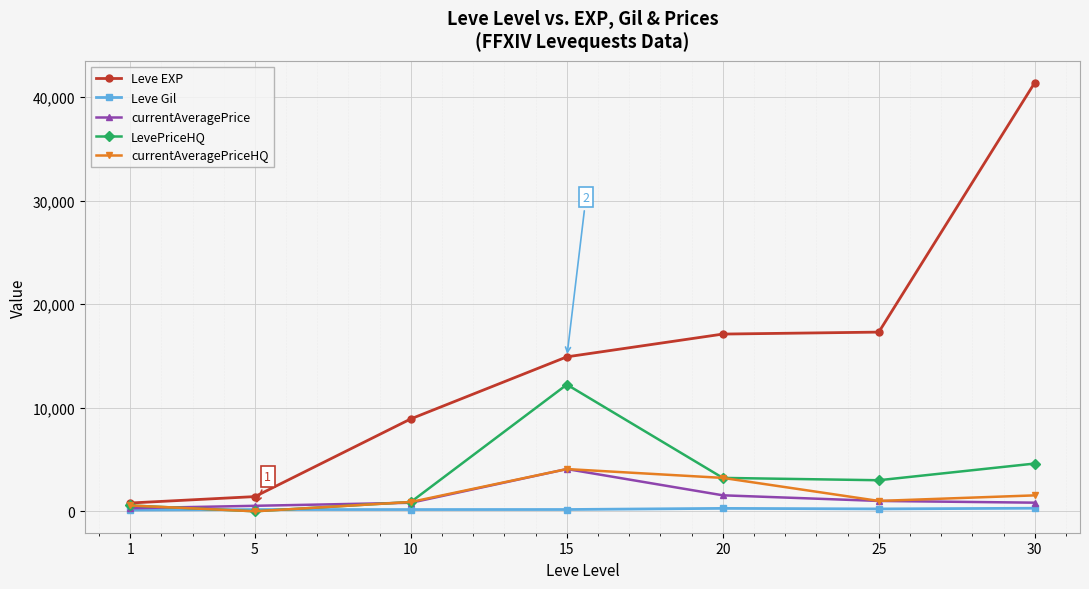

Which series changed the most between 15 and 25?

LevePriceHQ